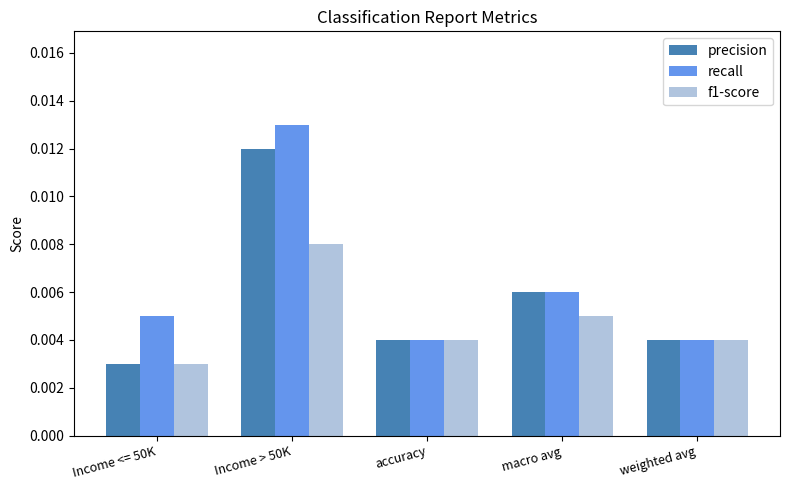

At which category is the sum across all series the highest?

Income > 50K